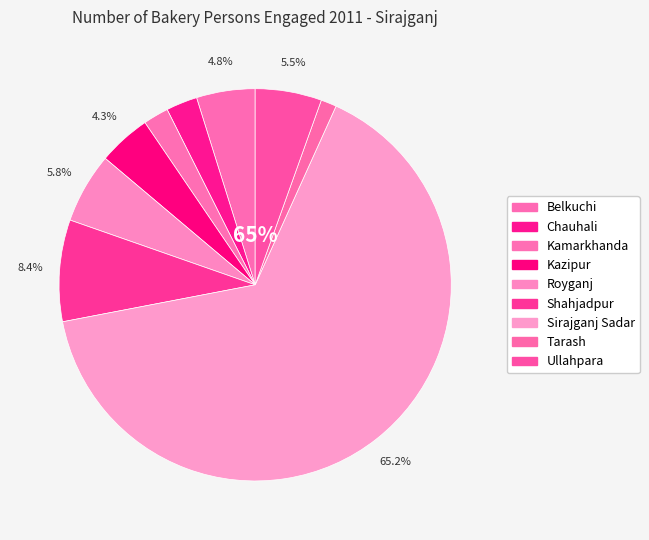

What is the largest slice in the pie chart?

Sirajganj Sadar